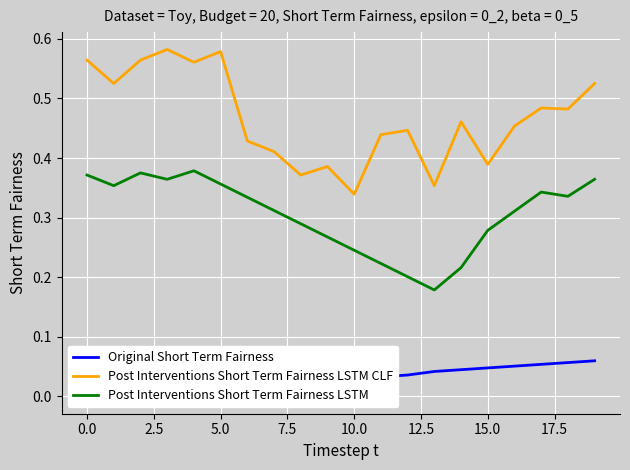

Which series has the largest total across all categories?

Post Interventions Short Term Fairness LSTM CLF